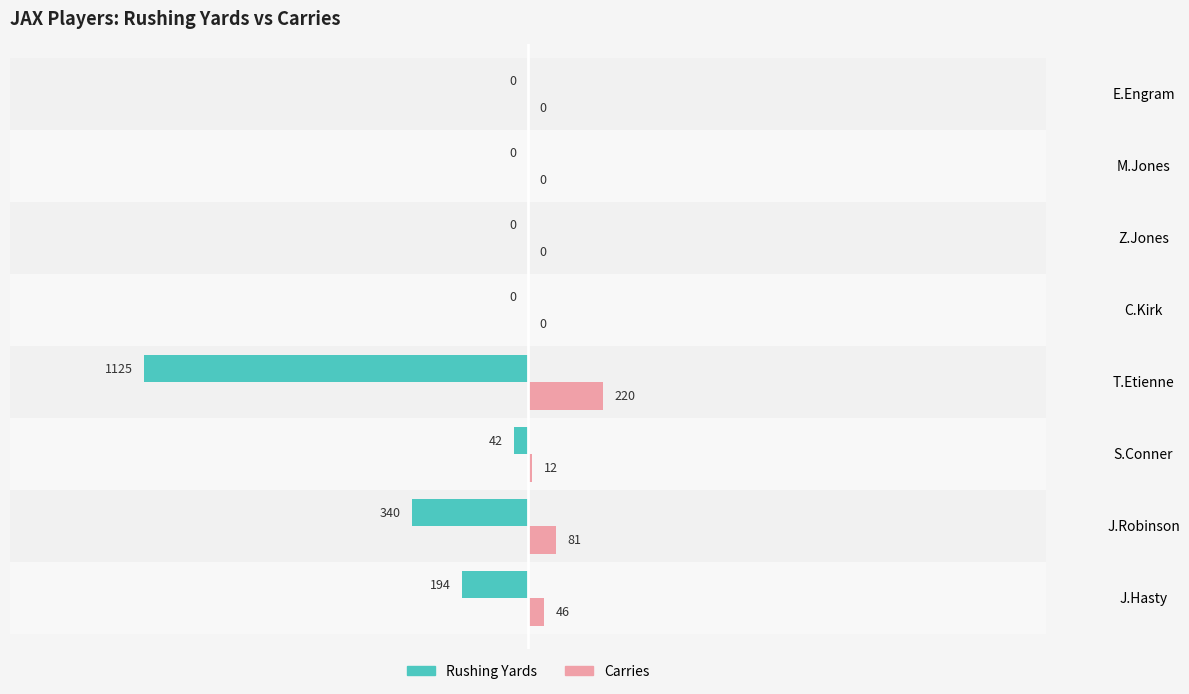

What is the total value across all series at T.Etienne?

-905